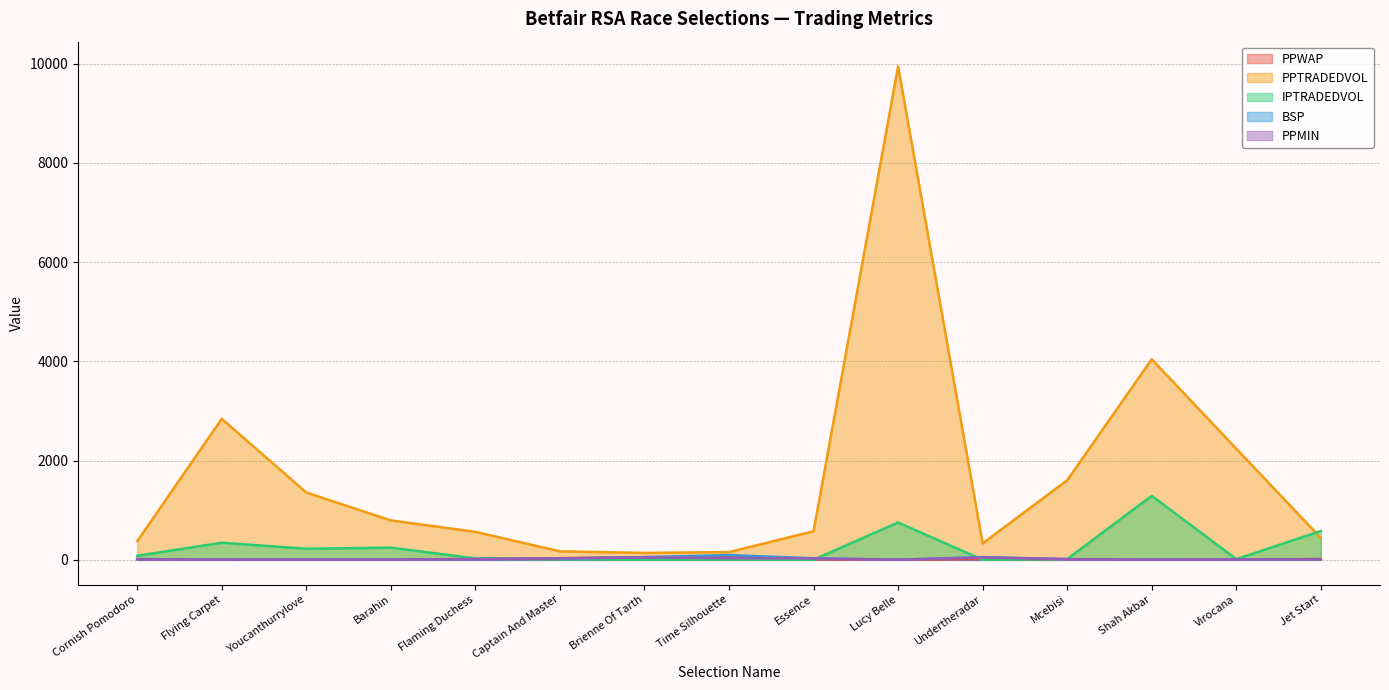

How many distinct data groups are displayed?

5